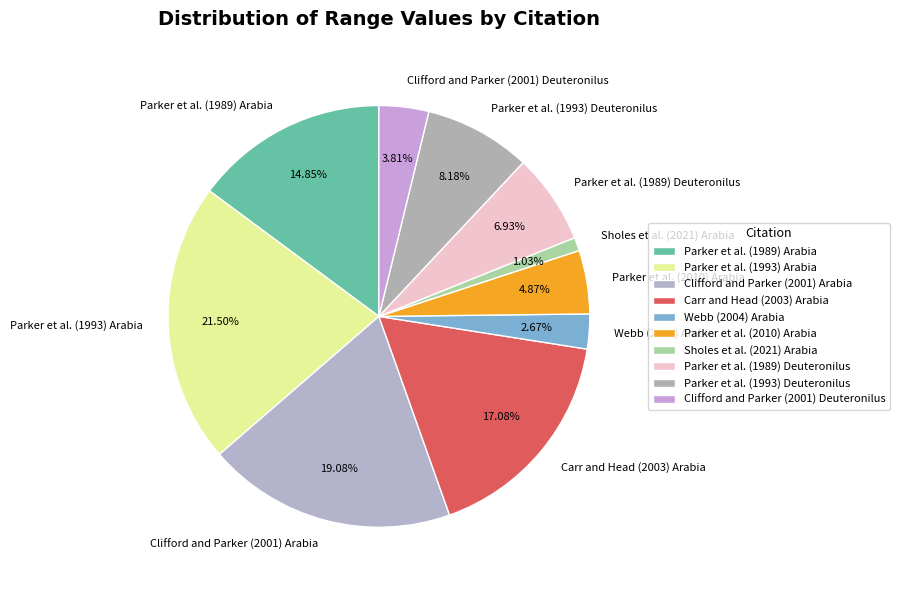

Does Parker et al. (1989) Arabia represent more than half of the total?

No